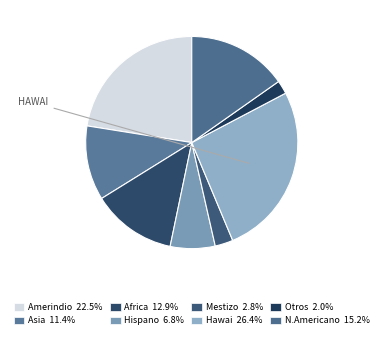

Between Amerindio and Asia, which is larger?

Amerindio